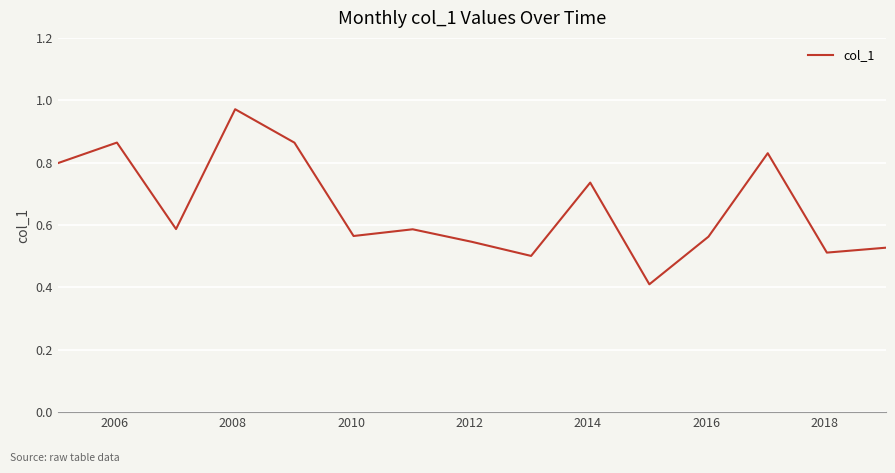

Does the chart display data point markers on the line(s)?

No